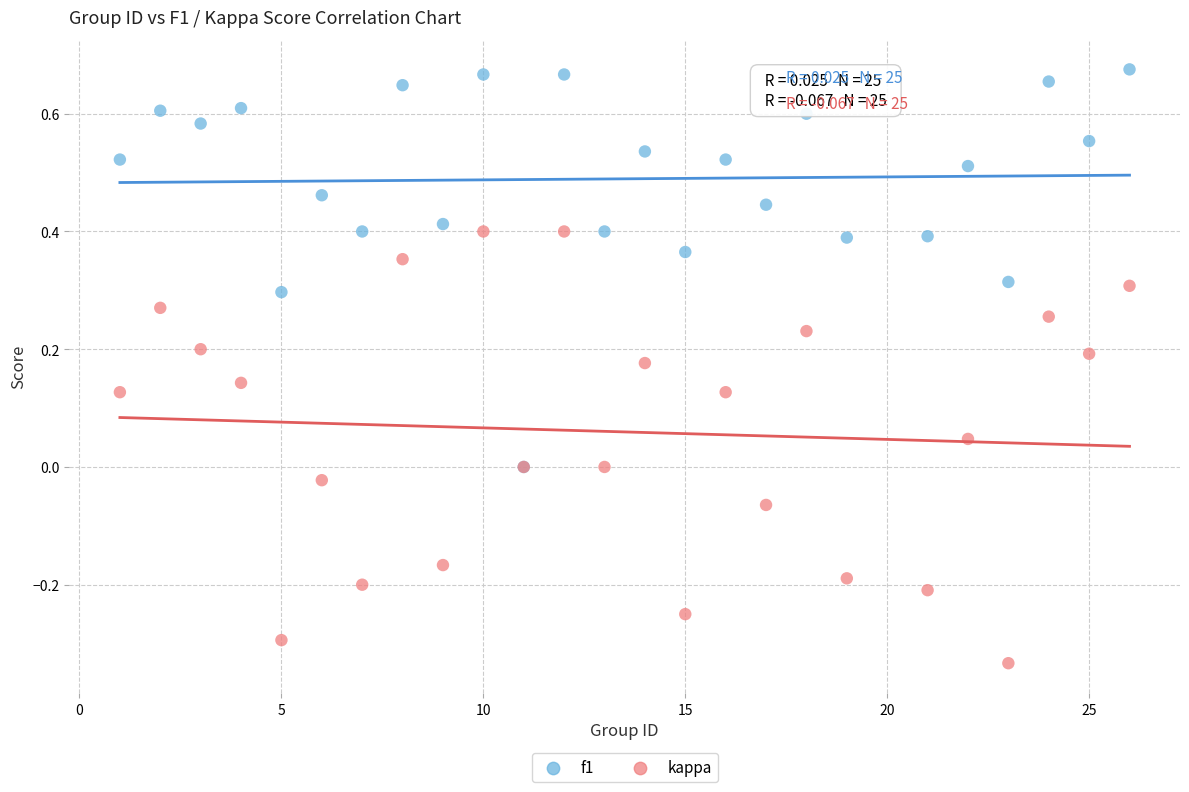

What are all the series names shown in the legend?

f1, kappa